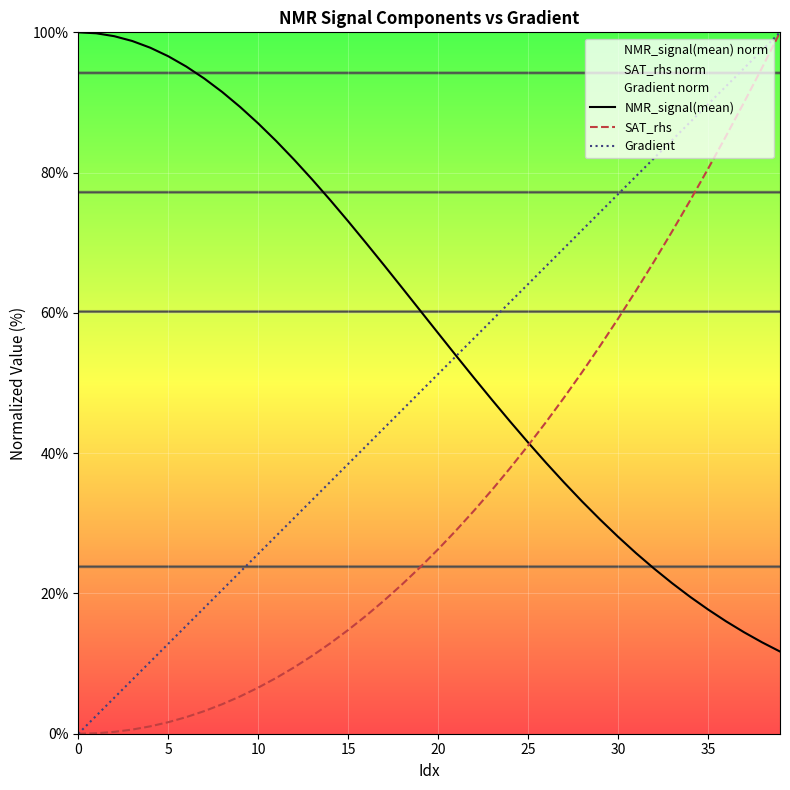

True or false: Gradient has more than 2 points higher than both neighbors.

False